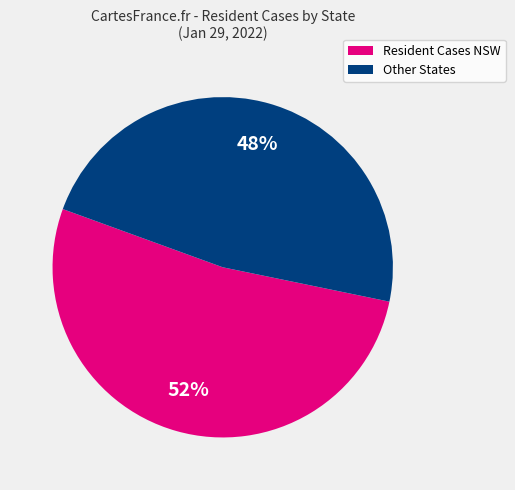

Is there a majority slice in this chart?

Yes